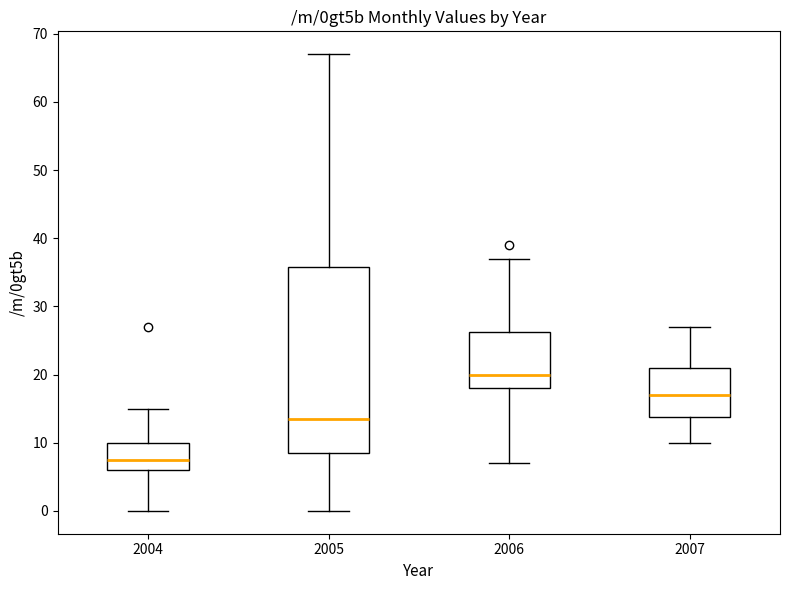

Reading left to right, transcribe this box plot: for each box, give where its median line is, the range the box spans, and where its two whiskers end, as read against the y-axis. The values are not printed on the chart, so give them approximately, as read against the axis.

2004: median 8, box 6 to 10, whiskers 0 to 15
2005: median 14, box 9 to 36, whiskers 0 to 67
2006: median 20, box 18 to 26, whiskers 7 to 37
2007: median 17, box 14 to 21, whiskers 10 to 27